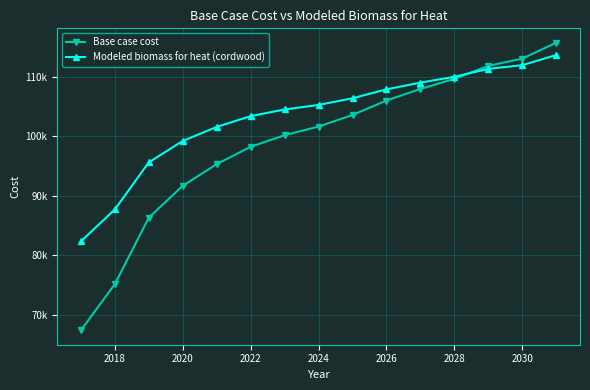

What are all the series names shown in the legend?

Base case cost, Modeled biomass for heat (cordwood)